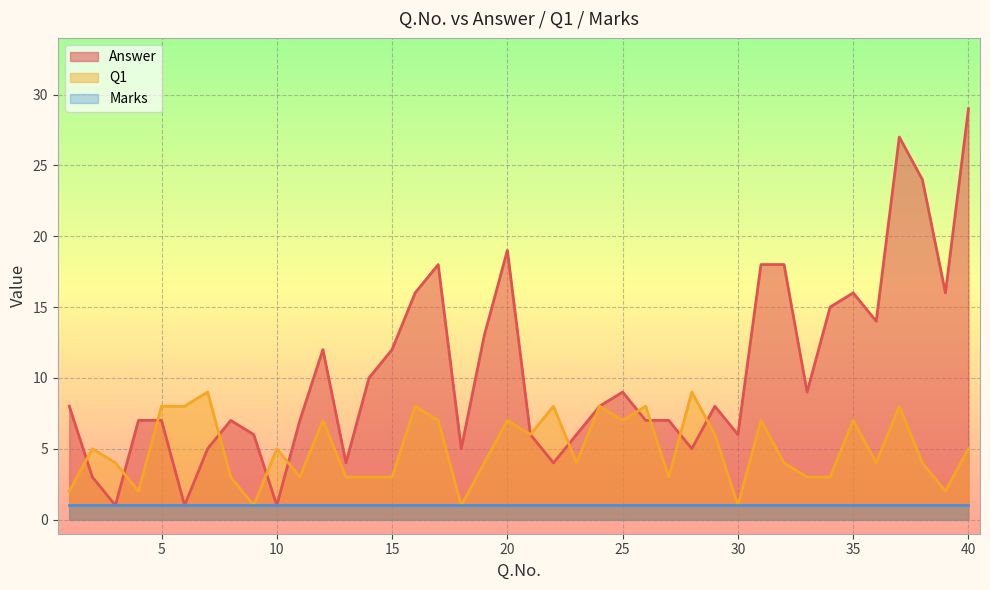

What are all the series names shown in the legend?

Answer, Q1, Marks